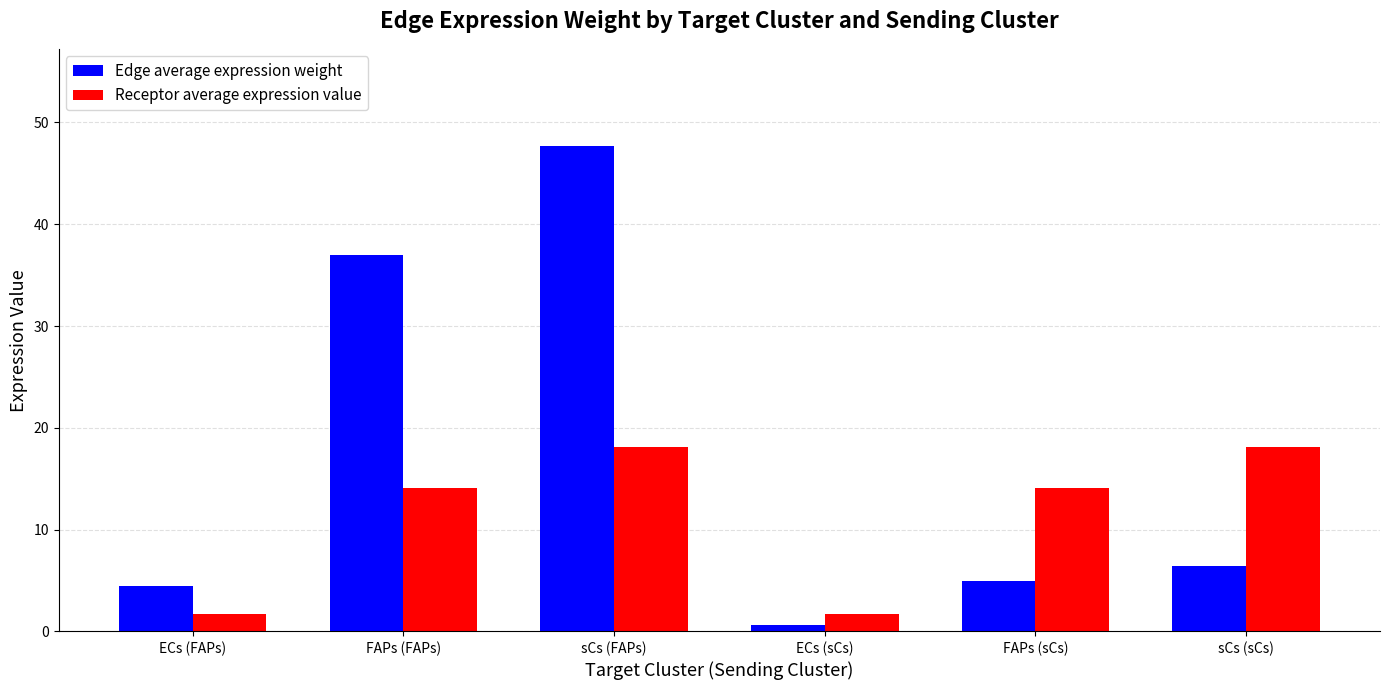

Reading right to left, transcribe all the data shown in this chart.

Edge average expression weight: sCs (sCs)=6.4	FAPs (sCs)=5.0	ECs (sCs)=0.6	sCs (FAPs)=47.7	FAPs (FAPs)=37.0	ECs (FAPs)=4.4
Receptor average expression value: sCs (sCs)=18.1	FAPs (sCs)=14.0	ECs (sCs)=1.7	sCs (FAPs)=18.1	FAPs (FAPs)=14.0	ECs (FAPs)=1.7